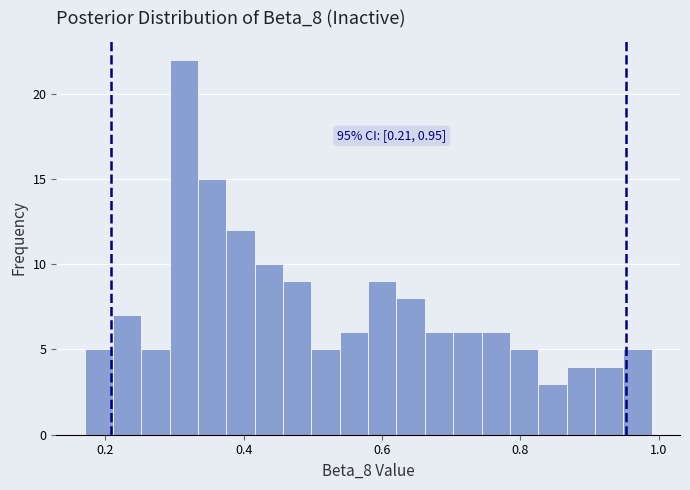

Read against the x-axis, roughly where is the centre of the tallest bar?

0.32